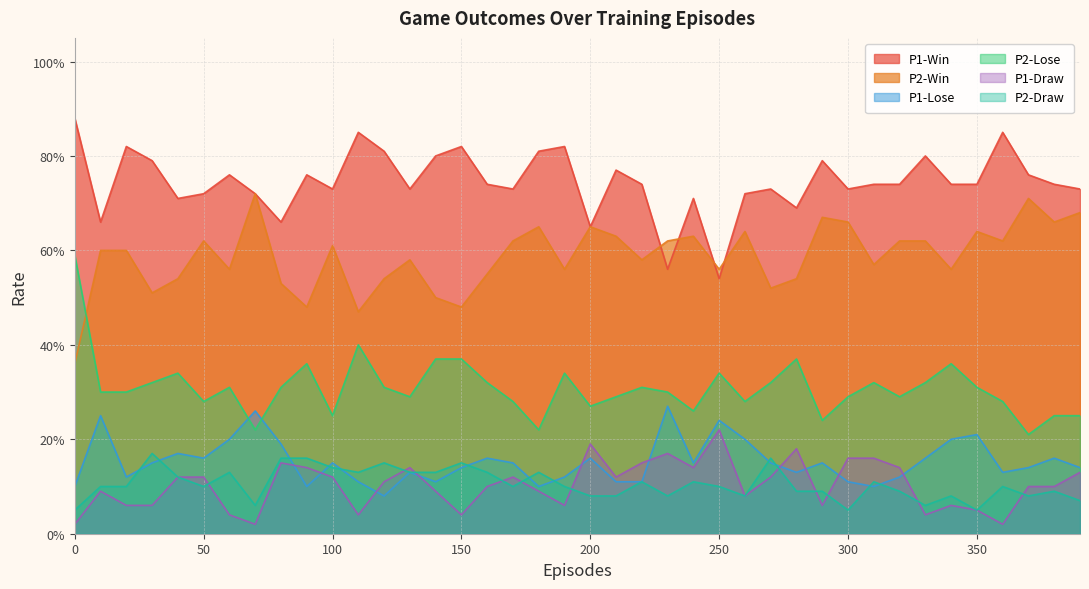

Which series has the largest total across all categories?

P1-Win